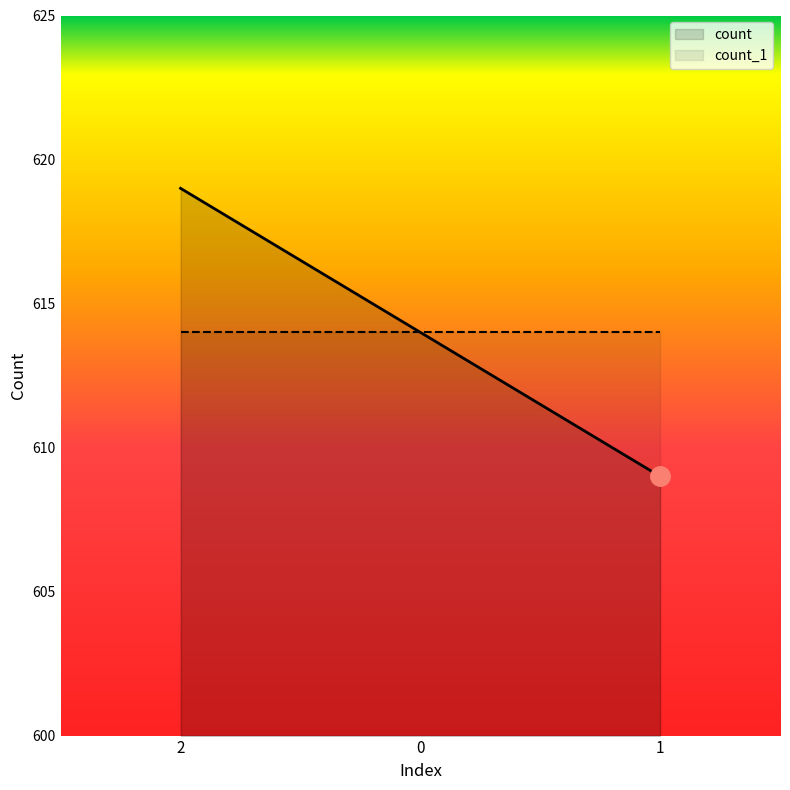

The chart shows a value of 614 at 0. True or false?

True